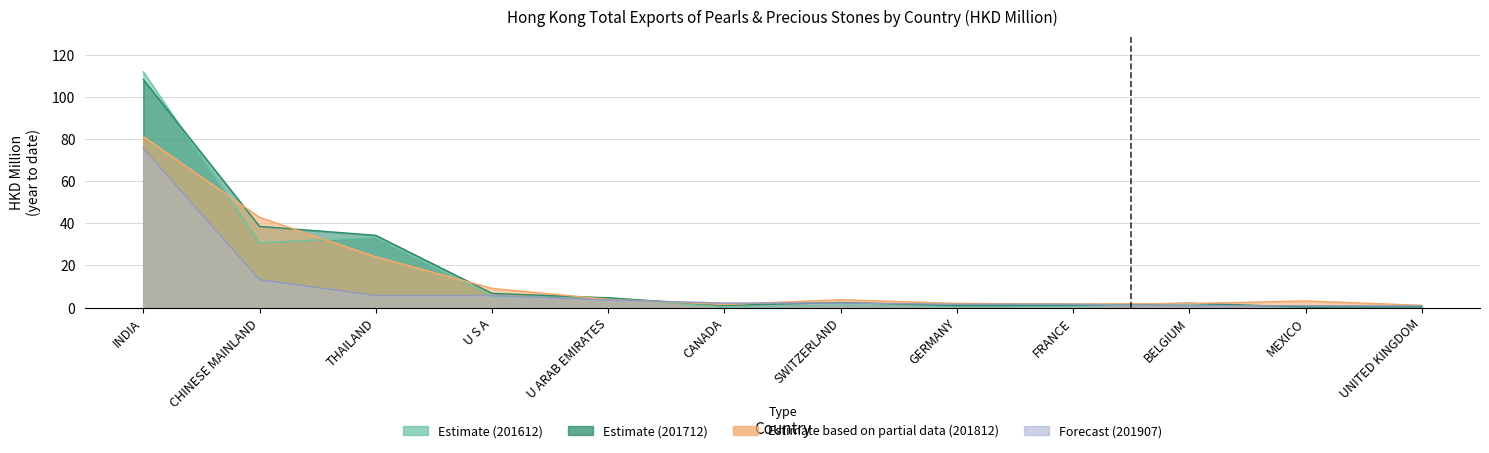

Which series ends up on top after the final intersection of 201907 and 201612?

201907